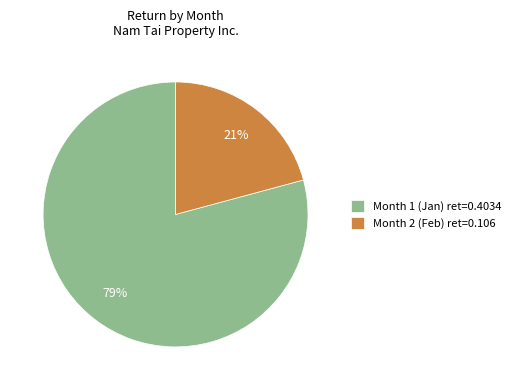

What is the largest slice in the pie chart?

Month 1